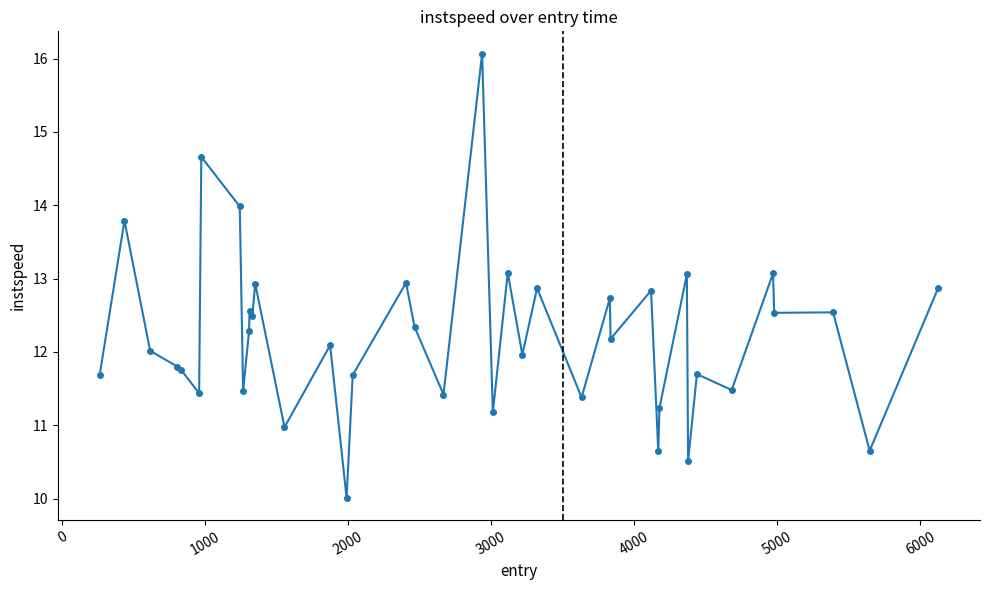

How many lines are shown in the chart?

1